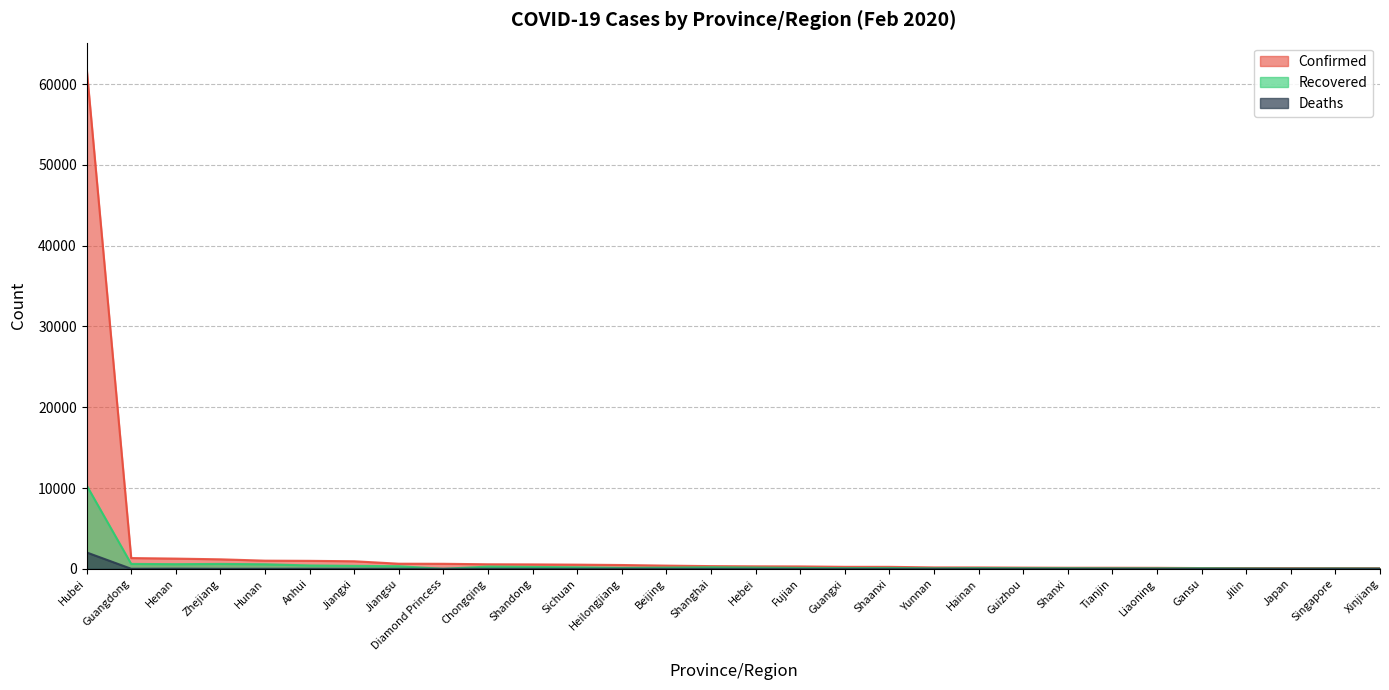

Is it true that Recovered equals 136 at Shaanxi?

False